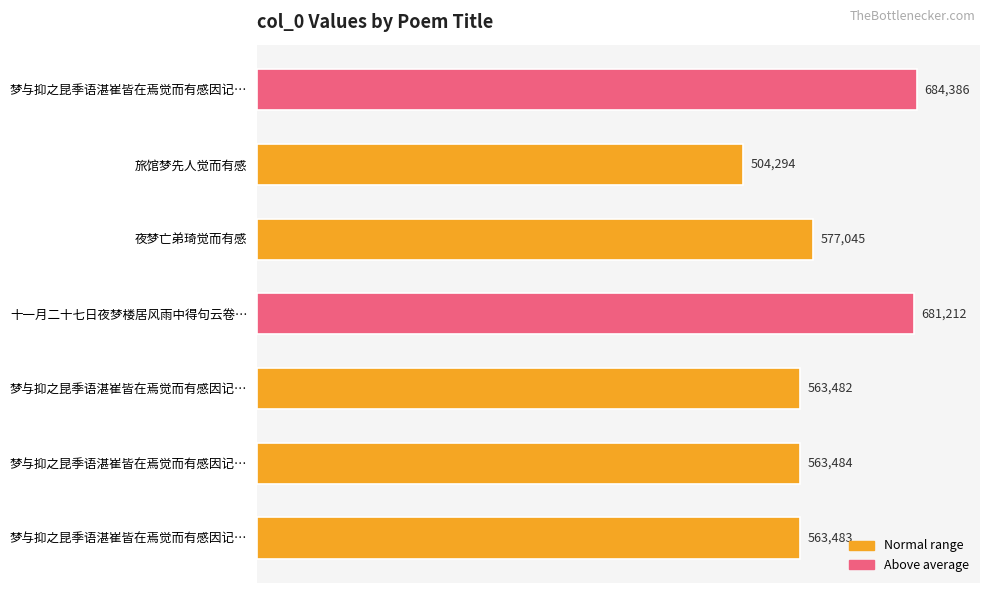

What is the average value?

591055